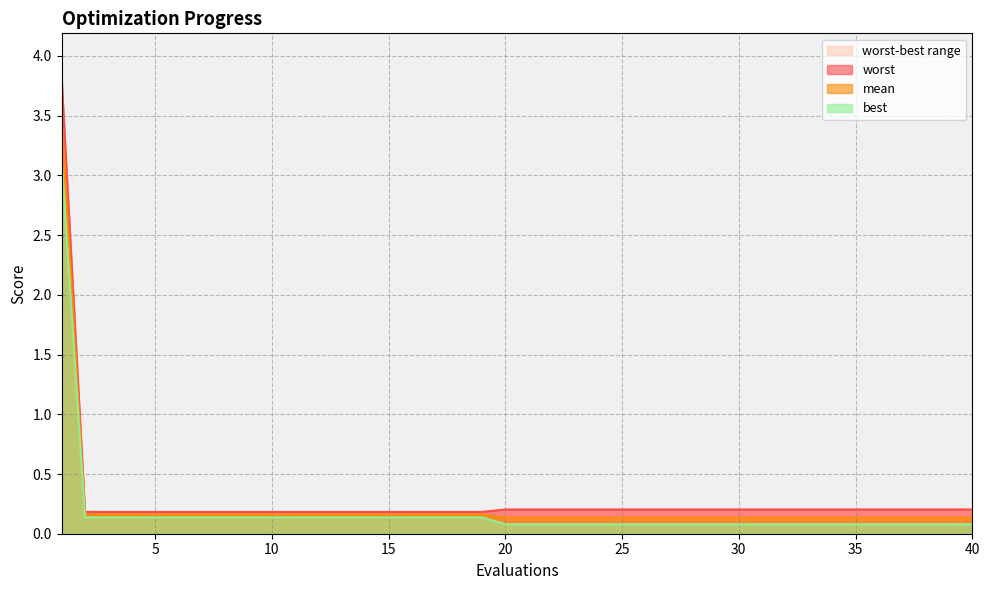

Which series has the largest total across all categories?

worst line